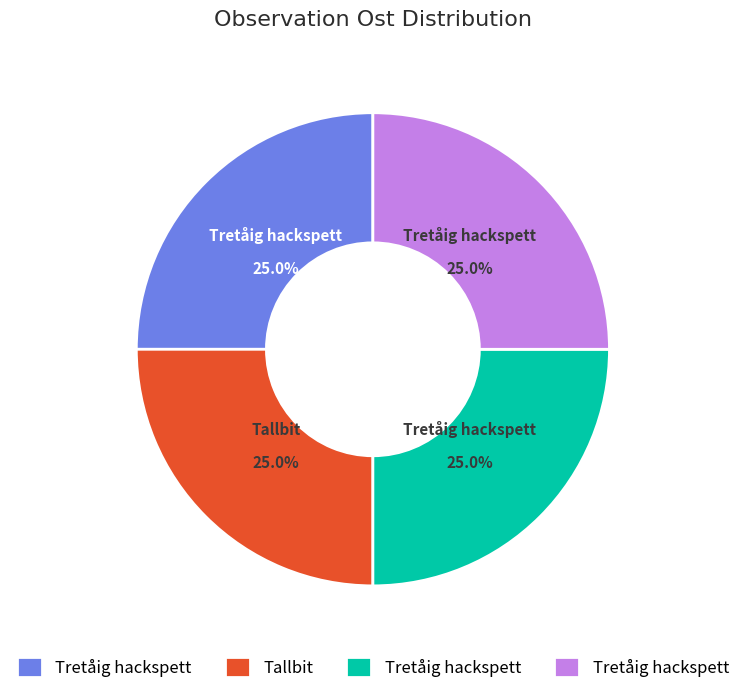

Is there a majority slice in this chart?

No